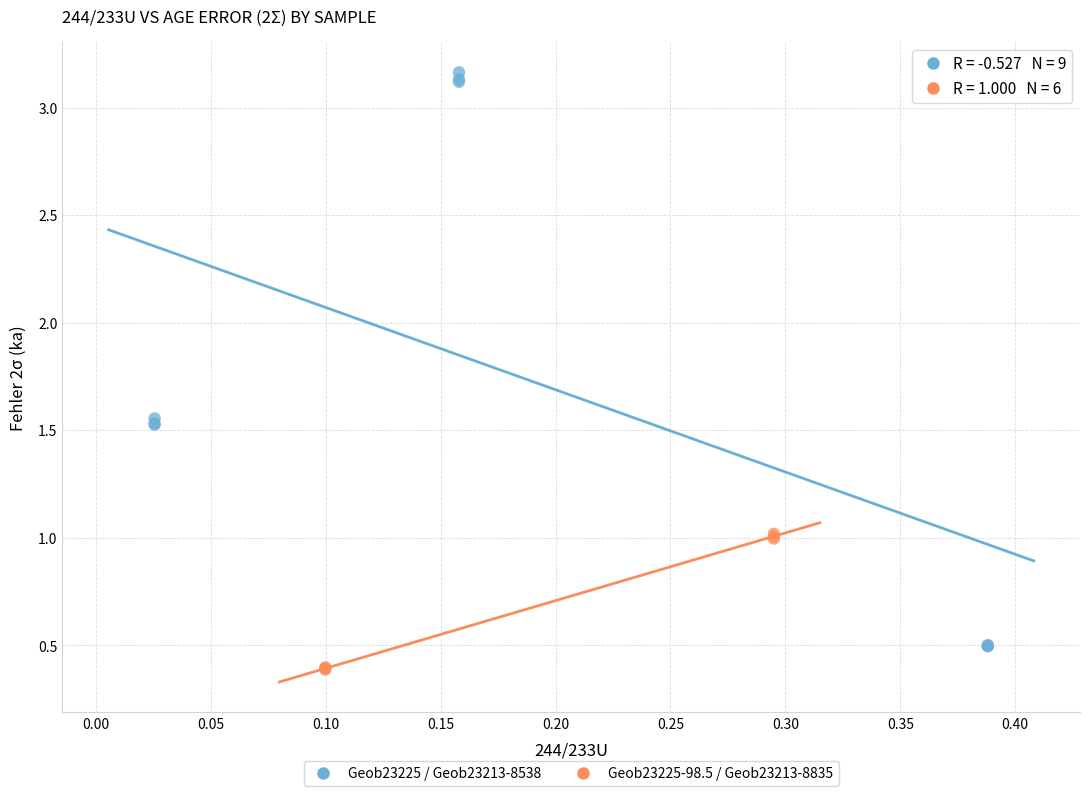

Which series has the widest spread of Y values?

Geob23225 / Geob23213-8538